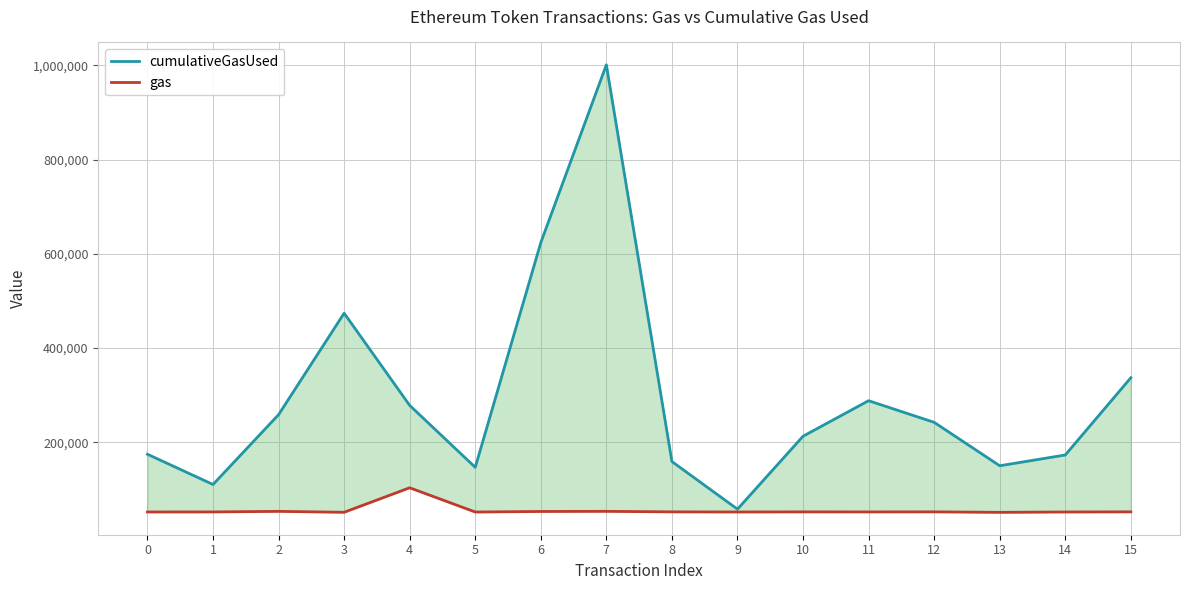

What is the average value of the gas series?

55614